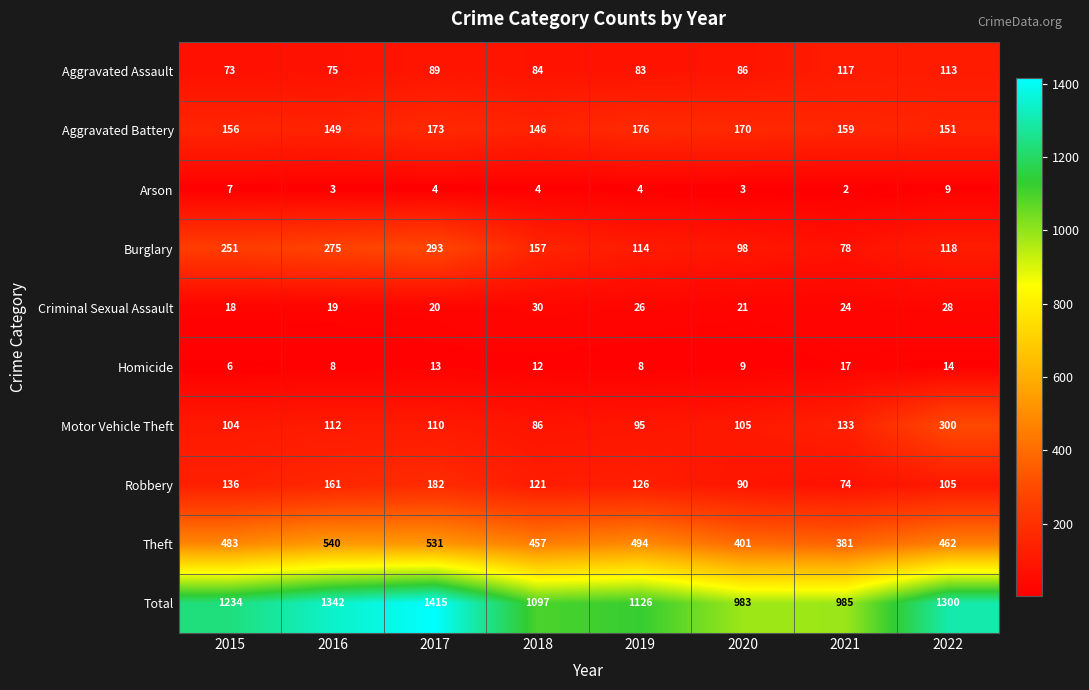

Rank the series at 2018 from highest to lowest value.

Total, Theft, Burglary, Aggravated Battery, Robbery, Motor Vehicle Theft, Aggravated Assault, Criminal Sexual Assault, Homicide, Arson